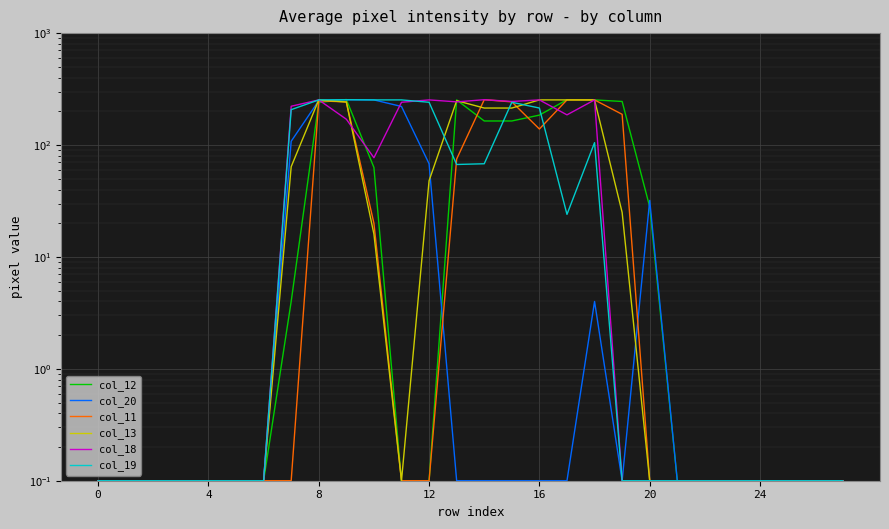

At which label is col_19 closest to 127?

18